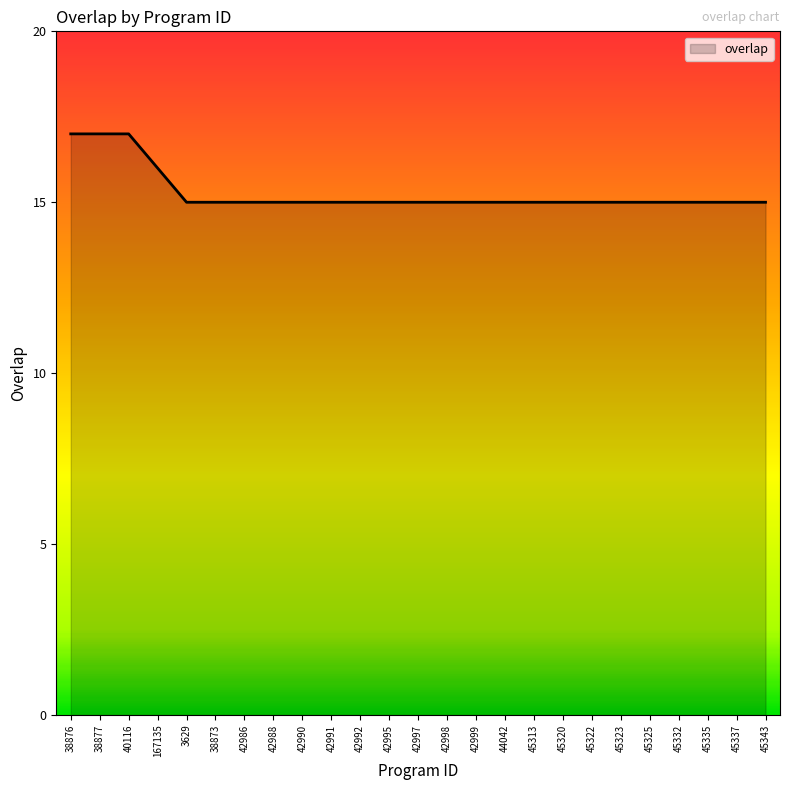

What is the greatest value displayed?

17